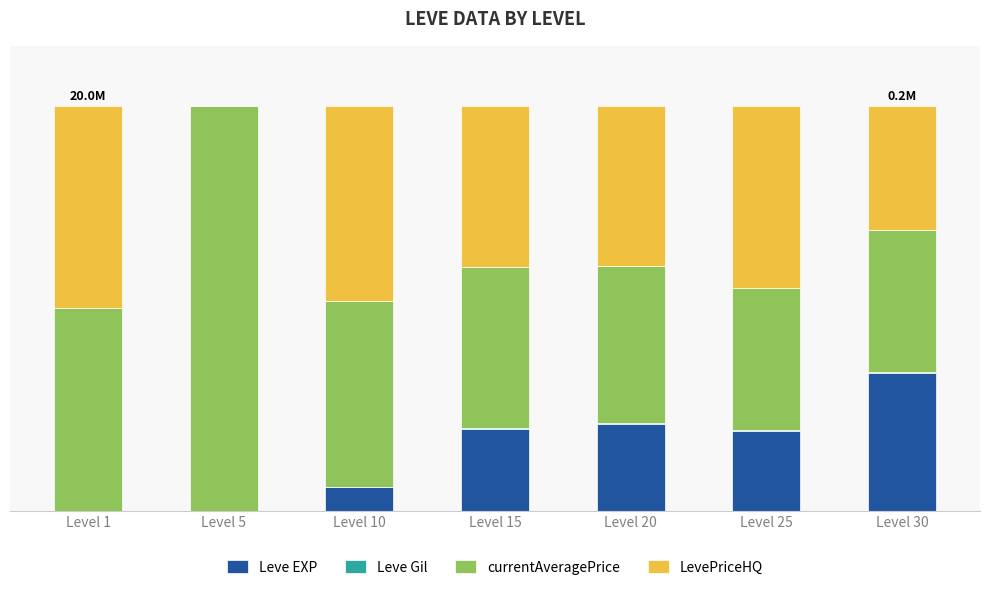

At how many categories does at least one series exceed 67?

1